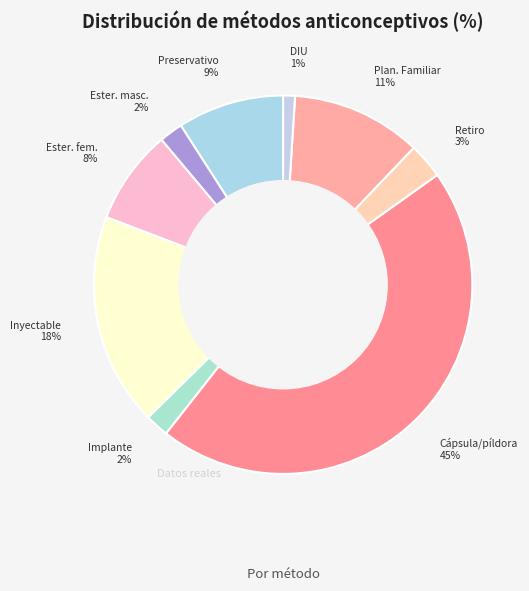

To the nearest percent, what is the average slice percentage?

11%